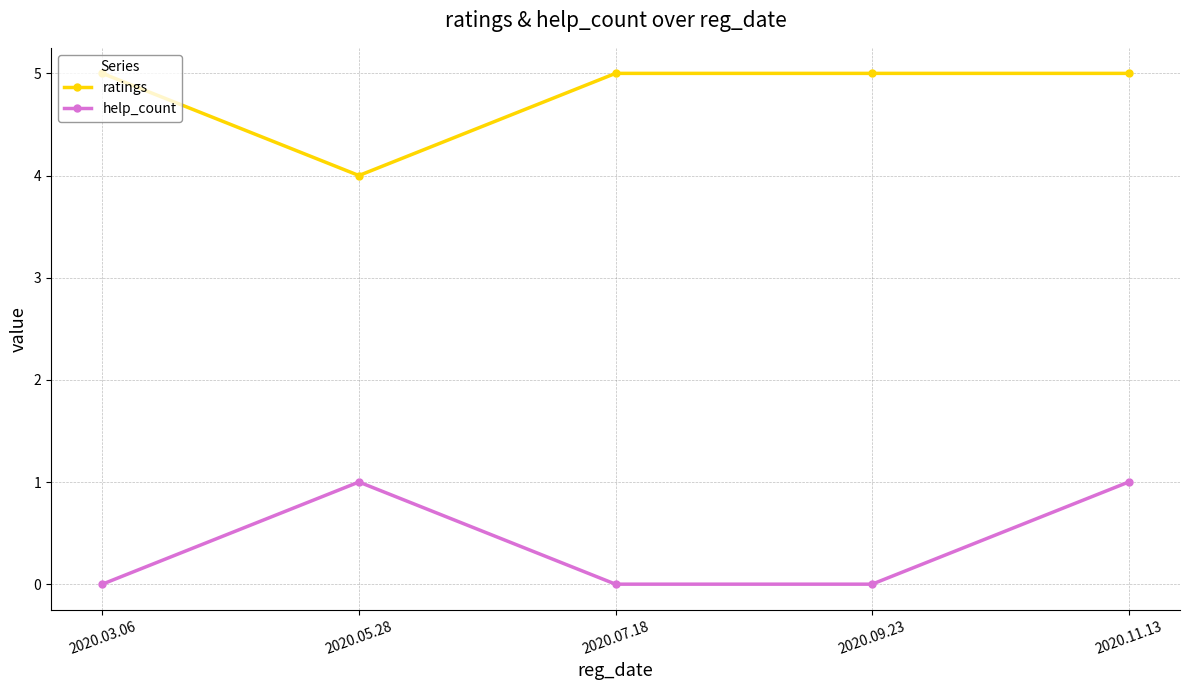

True or false: help_count has a value of 1 at 2020.11.13.

True